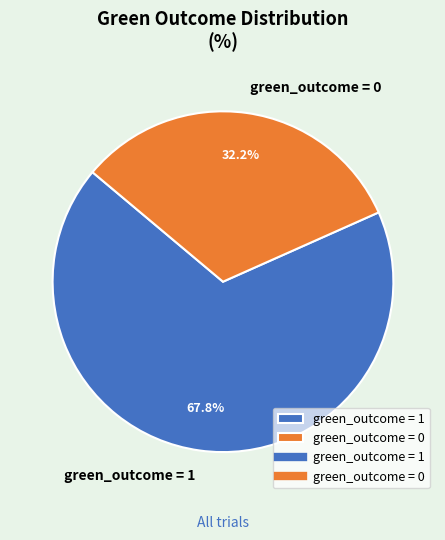

Rank the categories by value from highest to lowest.

green_outcome = 1, green_outcome = 0